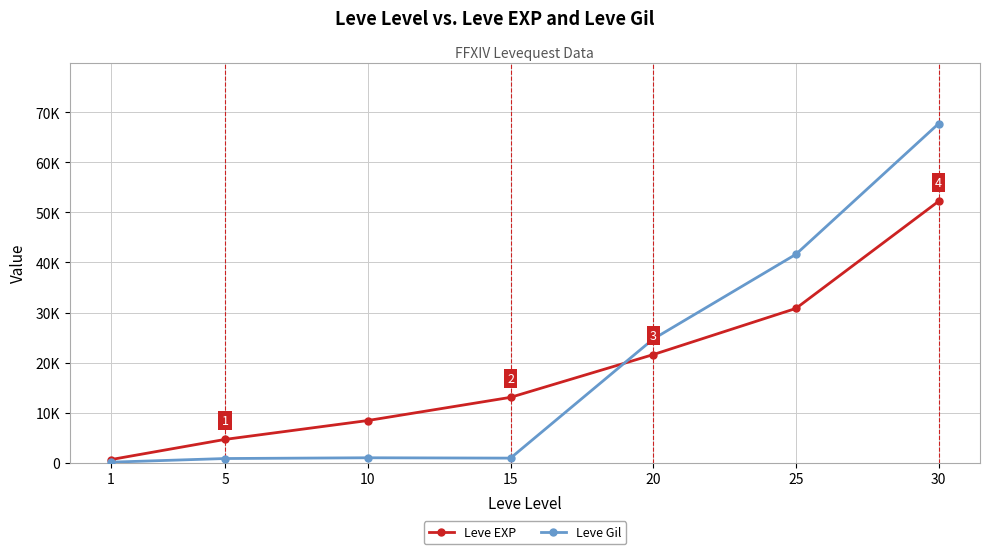

How many times do Leve EXP and Leve Gil cross each other?

1